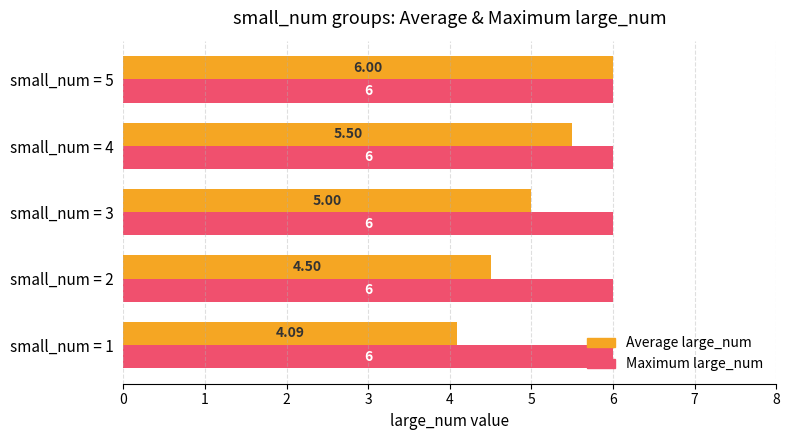

What is the difference between the maximum and minimum values in the Average large_num series?

1.9